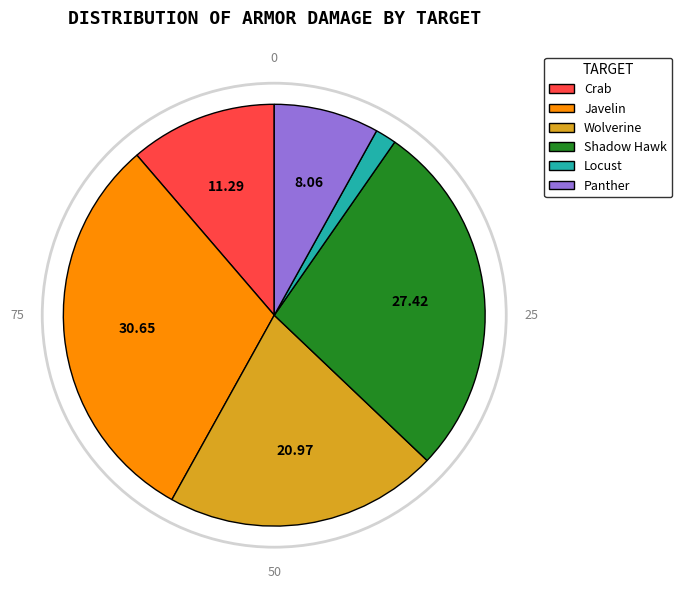

Do Panther and Javelin together represent more than half of the pie?

No